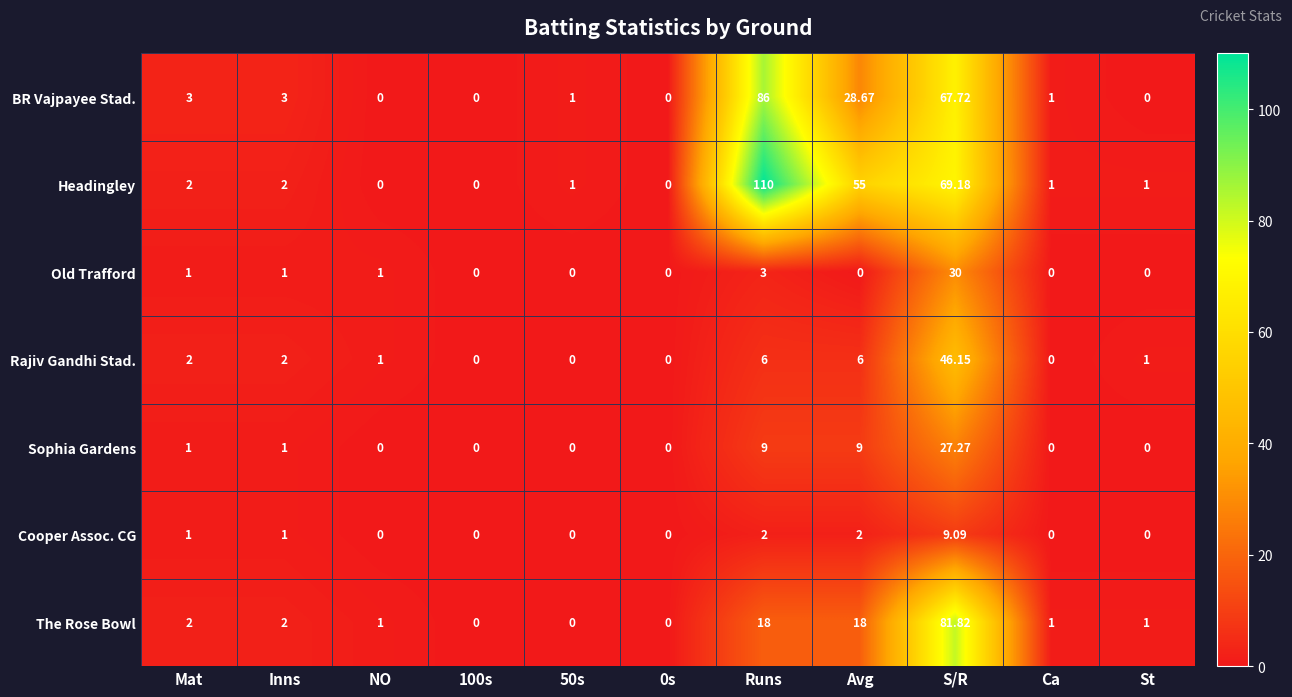

At which label is BR Vajpayee Stad. closest to 43?

Avg